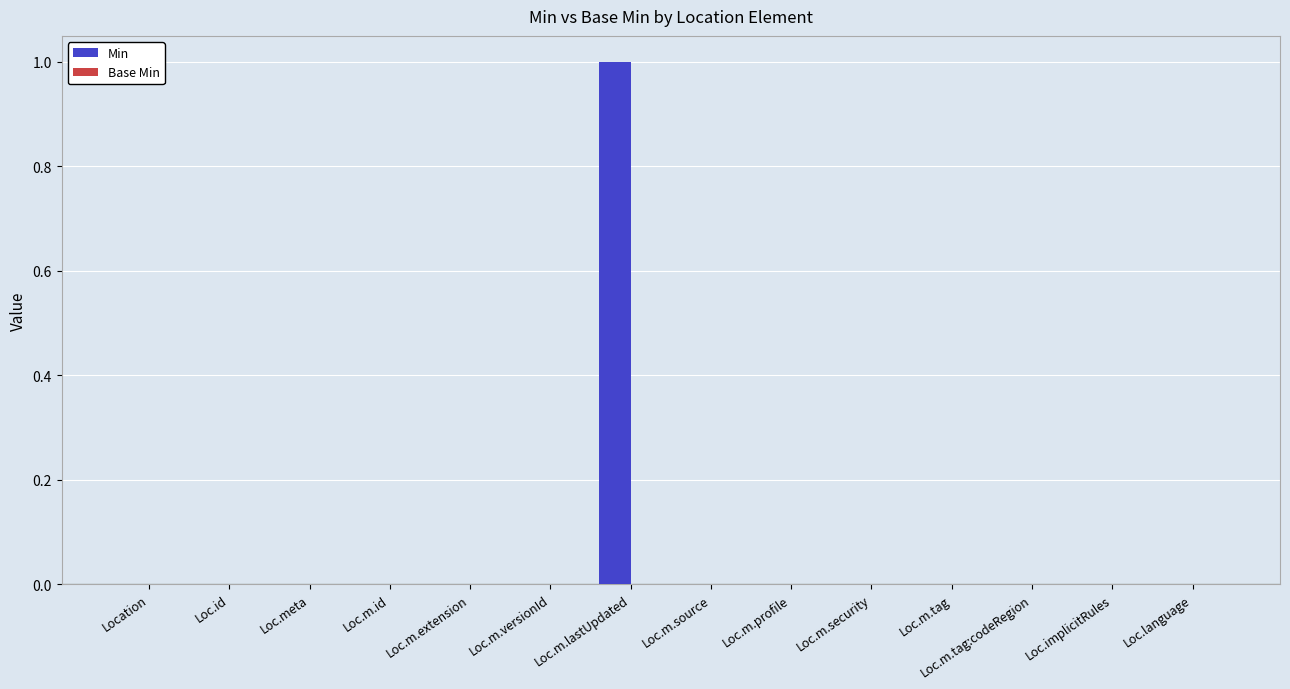

Which has a higher value, Loc.implicitRules or Loc.m.lastUpdated?

Loc.m.lastUpdated